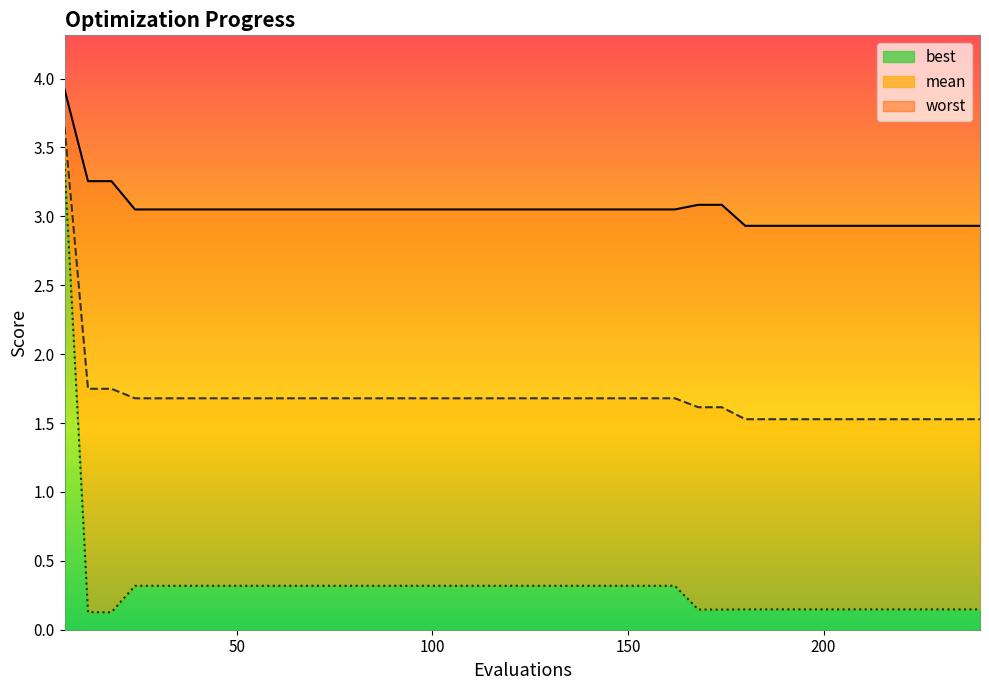

Does the chart display data point markers on the line(s)?

No